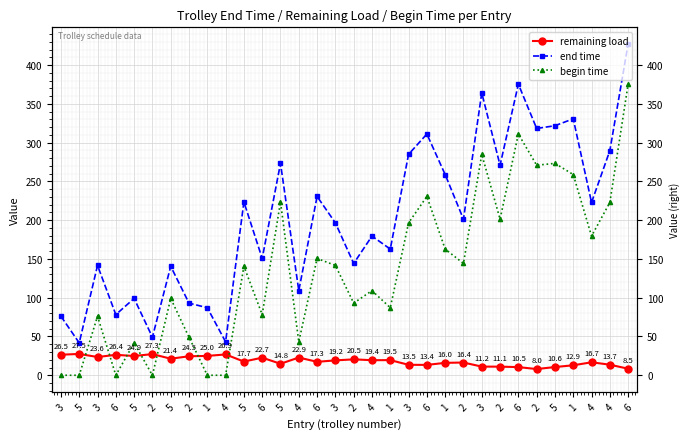

Is it true that begin time equals 0.0 at 4?

True